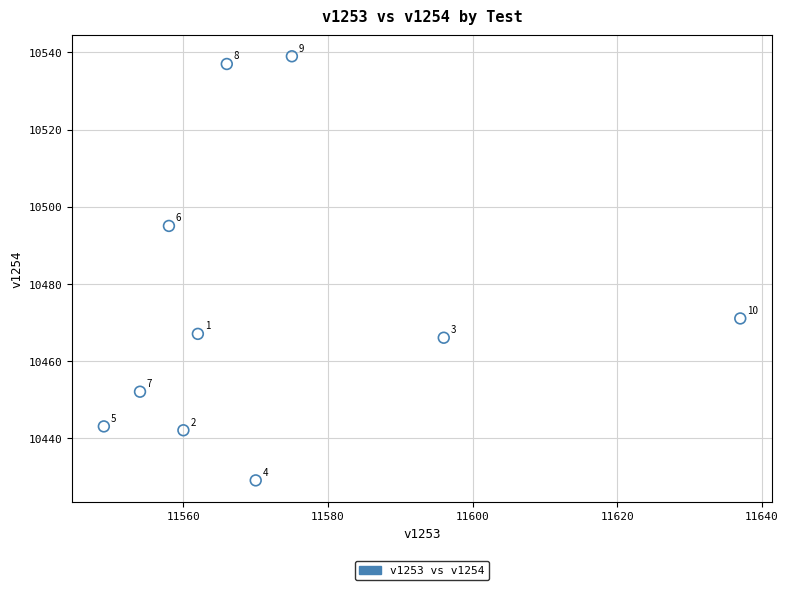

What is the range of X values (max minus min)?

88